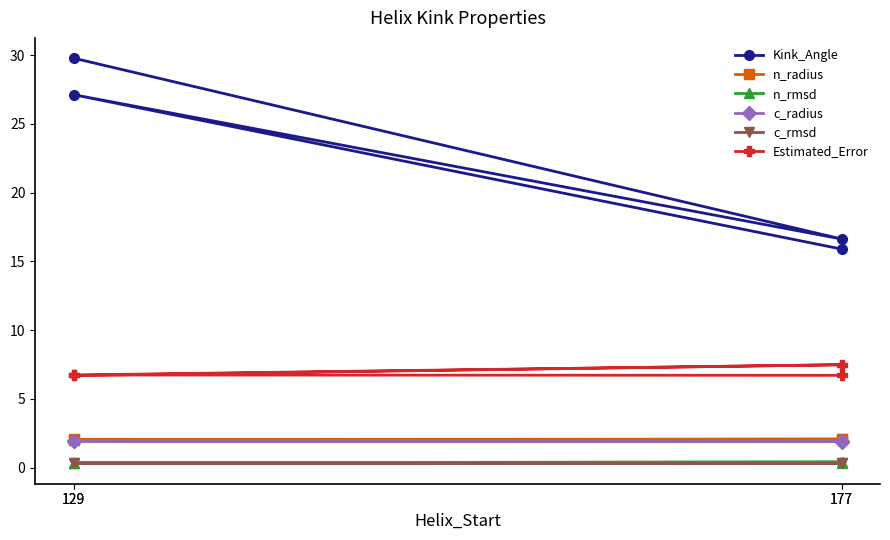

Reading left to right, transcribe all the data shown in this chart.

Kink_Angle: 29.8	16.6	27.1	15.9
n_radius: 2.0	2.1	2.1	2.0
n_rmsd: 0.4	0.4	0.4	0.3
c_radius: 1.9	1.9	1.9	1.9
c_rmsd: 0.3	0.3	0.3	0.3
Estimated_Error: 6.7	7.5	6.7	6.7